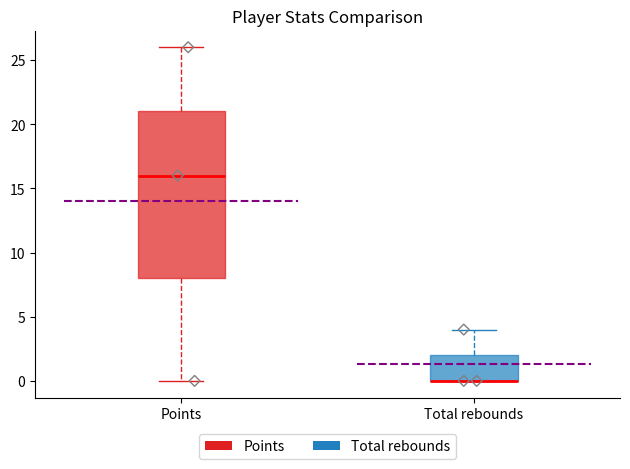

Reading left to right, read every box against the y-axis: the position of its median line, the range the box covers, and the ends of its whiskers. The values are not printed on the chart, so give them approximately, as read against the axis.

Points: median 16, box 8 to 21, whiskers 0 to 26
Total rebounds: median 0 (drawn on the box's lower edge), box 0 to 2, whiskers 0 to 4